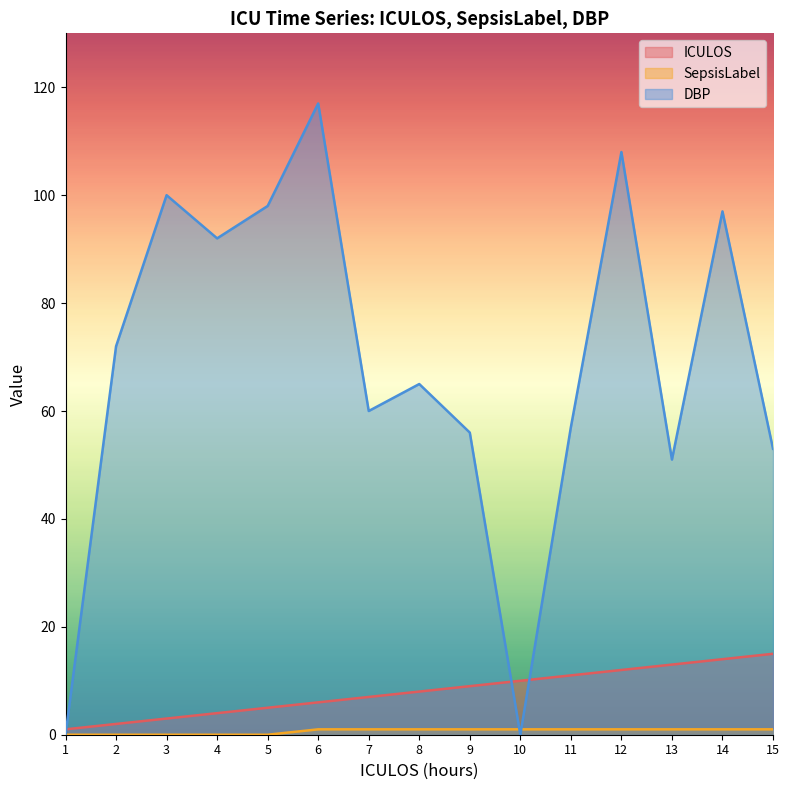

Which series has the widest spread of values?

DBP